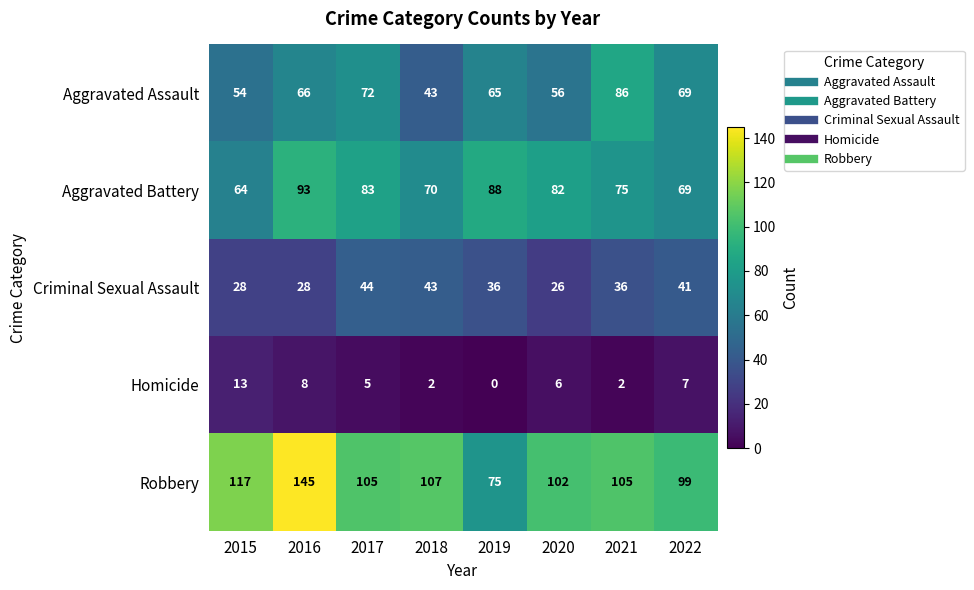

Between 2017 and 2020, which series saw the biggest shift?

Criminal Sexual Assault